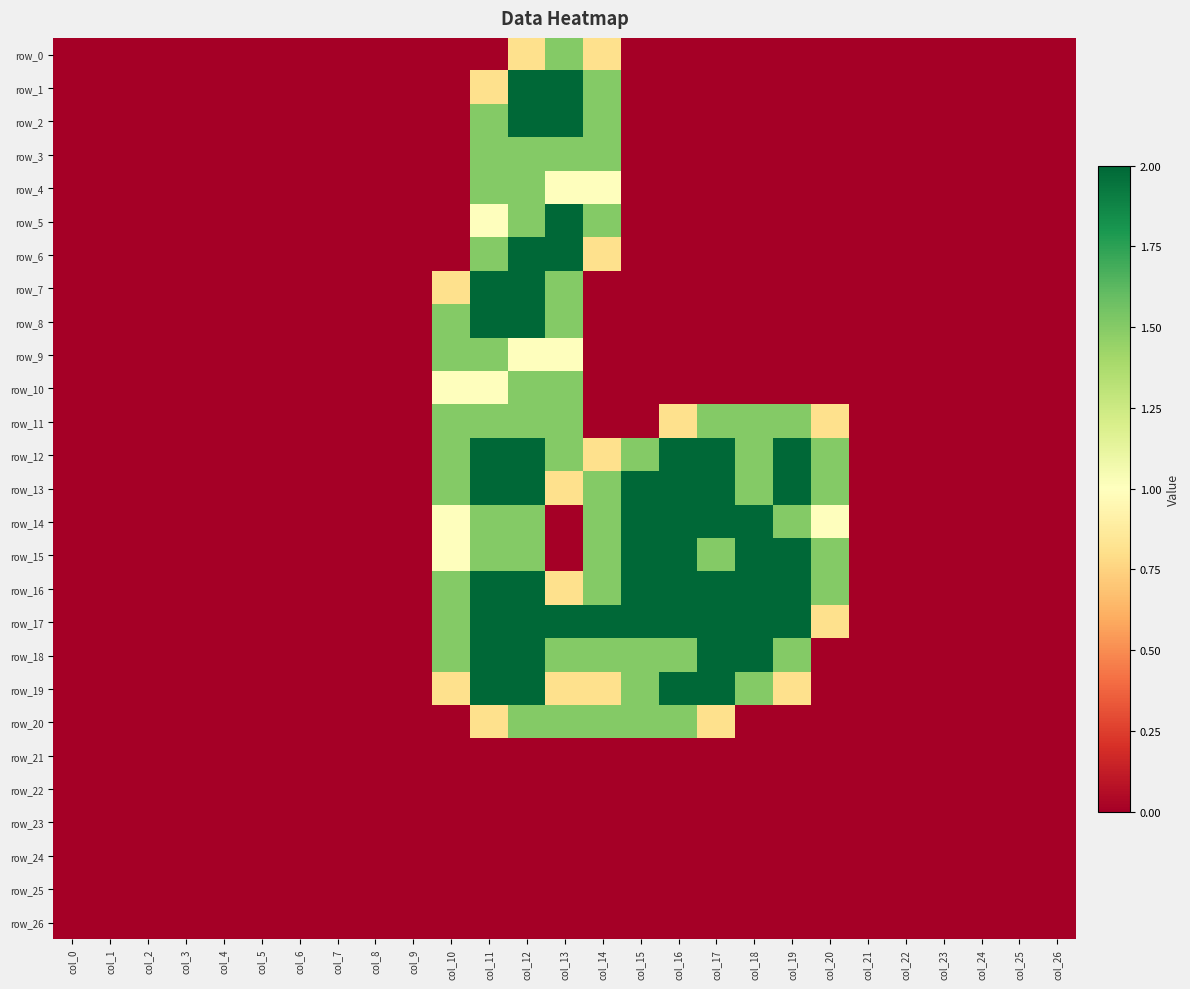

Reading left to right, extract all data points from this chart.

row_0: 0.0	0.0	0.0	0.0	0.0	0.0	0.0	0.0	0.0	0.0	0.0	0.0	0.8	1.5	0.8	0.0	0.0	0.0	0.0	0.0	0.0	0.0	0.0	0.0	0.0	0.0	0.0
row_1: 0.0	0.0	0.0	0.0	0.0	0.0	0.0	0.0	0.0	0.0	0.0	0.8	2.0	2.0	1.5	0.0	0.0	0.0	0.0	0.0	0.0	0.0	0.0	0.0	0.0	0.0	0.0
row_2: 0.0	0.0	0.0	0.0	0.0	0.0	0.0	0.0	0.0	0.0	0.0	1.5	2.0	2.0	1.5	0.0	0.0	0.0	0.0	0.0	0.0	0.0	0.0	0.0	0.0	0.0	0.0
row_3: 0.0	0.0	0.0	0.0	0.0	0.0	0.0	0.0	0.0	0.0	0.0	1.5	1.5	1.5	1.5	0.0	0.0	0.0	0.0	0.0	0.0	0.0	0.0	0.0	0.0	0.0	0.0
row_4: 0.0	0.0	0.0	0.0	0.0	0.0	0.0	0.0	0.0	0.0	0.0	1.5	1.5	1.0	1.0	0.0	0.0	0.0	0.0	0.0	0.0	0.0	0.0	0.0	0.0	0.0	0.0
row_5: 0.0	0.0	0.0	0.0	0.0	0.0	0.0	0.0	0.0	0.0	0.0	1.0	1.5	2.0	1.5	0.0	0.0	0.0	0.0	0.0	0.0	0.0	0.0	0.0	0.0	0.0	0.0
row_6: 0.0	0.0	0.0	0.0	0.0	0.0	0.0	0.0	0.0	0.0	0.0	1.5	2.0	2.0	0.8	0.0	0.0	0.0	0.0	0.0	0.0	0.0	0.0	0.0	0.0	0.0	0.0
row_7: 0.0	0.0	0.0	0.0	0.0	0.0	0.0	0.0	0.0	0.0	0.8	2.0	2.0	1.5	0.0	0.0	0.0	0.0	0.0	0.0	0.0	0.0	0.0	0.0	0.0	0.0	0.0
row_8: 0.0	0.0	0.0	0.0	0.0	0.0	0.0	0.0	0.0	0.0	1.5	2.0	2.0	1.5	0.0	0.0	0.0	0.0	0.0	0.0	0.0	0.0	0.0	0.0	0.0	0.0	0.0
row_9: 0.0	0.0	0.0	0.0	0.0	0.0	0.0	0.0	0.0	0.0	1.5	1.5	1.0	1.0	0.0	0.0	0.0	0.0	0.0	0.0	0.0	0.0	0.0	0.0	0.0	0.0	0.0
row_10: 0.0	0.0	0.0	0.0	0.0	0.0	0.0	0.0	0.0	0.0	1.0	1.0	1.5	1.5	0.0	0.0	0.0	0.0	0.0	0.0	0.0	0.0	0.0	0.0	0.0	0.0	0.0
row_11: 0.0	0.0	0.0	0.0	0.0	0.0	0.0	0.0	0.0	0.0	1.5	1.5	1.5	1.5	0.0	0.0	0.8	1.5	1.5	1.5	0.8	0.0	0.0	0.0	0.0	0.0	0.0
row_12: 0.0	0.0	0.0	0.0	0.0	0.0	0.0	0.0	0.0	0.0	1.5	2.0	2.0	1.5	0.8	1.5	2.0	2.0	1.5	2.0	1.5	0.0	0.0	0.0	0.0	0.0	0.0
row_13: 0.0	0.0	0.0	0.0	0.0	0.0	0.0	0.0	0.0	0.0	1.5	2.0	2.0	0.8	1.5	2.0	2.0	2.0	1.5	2.0	1.5	0.0	0.0	0.0	0.0	0.0	0.0
row_14: 0.0	0.0	0.0	0.0	0.0	0.0	0.0	0.0	0.0	0.0	1.0	1.5	1.5	0.0	1.5	2.0	2.0	2.0	2.0	1.5	1.0	0.0	0.0	0.0	0.0	0.0	0.0
row_15: 0.0	0.0	0.0	0.0	0.0	0.0	0.0	0.0	0.0	0.0	1.0	1.5	1.5	0.0	1.5	2.0	2.0	1.5	2.0	2.0	1.5	0.0	0.0	0.0	0.0	0.0	0.0
row_16: 0.0	0.0	0.0	0.0	0.0	0.0	0.0	0.0	0.0	0.0	1.5	2.0	2.0	0.8	1.5	2.0	2.0	2.0	2.0	2.0	1.5	0.0	0.0	0.0	0.0	0.0	0.0
row_17: 0.0	0.0	0.0	0.0	0.0	0.0	0.0	0.0	0.0	0.0	1.5	2.0	2.0	2.0	2.0	2.0	2.0	2.0	2.0	2.0	0.8	0.0	0.0	0.0	0.0	0.0	0.0
row_18: 0.0	0.0	0.0	0.0	0.0	0.0	0.0	0.0	0.0	0.0	1.5	2.0	2.0	1.5	1.5	1.5	1.5	2.0	2.0	1.5	0.0	0.0	0.0	0.0	0.0	0.0	0.0
row_19: 0.0	0.0	0.0	0.0	0.0	0.0	0.0	0.0	0.0	0.0	0.8	2.0	2.0	0.8	0.8	1.5	2.0	2.0	1.5	0.8	0.0	0.0	0.0	0.0	0.0	0.0	0.0
row_20: 0.0	0.0	0.0	0.0	0.0	0.0	0.0	0.0	0.0	0.0	0.0	0.8	1.5	1.5	1.5	1.5	1.5	0.8	0.0	0.0	0.0	0.0	0.0	0.0	0.0	0.0	0.0
row_21: 0.0	0.0	0.0	0.0	0.0	0.0	0.0	0.0	0.0	0.0	0.0	0.0	0.0	0.0	0.0	0.0	0.0	0.0	0.0	0.0	0.0	0.0	0.0	0.0	0.0	0.0	0.0
row_22: 0.0	0.0	0.0	0.0	0.0	0.0	0.0	0.0	0.0	0.0	0.0	0.0	0.0	0.0	0.0	0.0	0.0	0.0	0.0	0.0	0.0	0.0	0.0	0.0	0.0	0.0	0.0
row_23: 0.0	0.0	0.0	0.0	0.0	0.0	0.0	0.0	0.0	0.0	0.0	0.0	0.0	0.0	0.0	0.0	0.0	0.0	0.0	0.0	0.0	0.0	0.0	0.0	0.0	0.0	0.0
row_24: 0.0	0.0	0.0	0.0	0.0	0.0	0.0	0.0	0.0	0.0	0.0	0.0	0.0	0.0	0.0	0.0	0.0	0.0	0.0	0.0	0.0	0.0	0.0	0.0	0.0	0.0	0.0
row_25: 0.0	0.0	0.0	0.0	0.0	0.0	0.0	0.0	0.0	0.0	0.0	0.0	0.0	0.0	0.0	0.0	0.0	0.0	0.0	0.0	0.0	0.0	0.0	0.0	0.0	0.0	0.0
row_26: 0.0	0.0	0.0	0.0	0.0	0.0	0.0	0.0	0.0	0.0	0.0	0.0	0.0	0.0	0.0	0.0	0.0	0.0	0.0	0.0	0.0	0.0	0.0	0.0	0.0	0.0	0.0